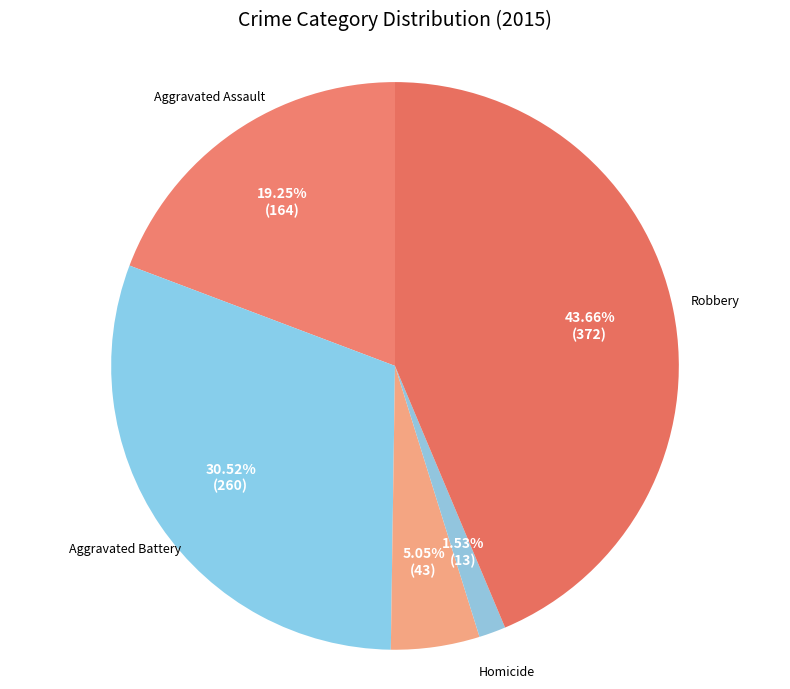

Which slice is the smallest?

Homicide